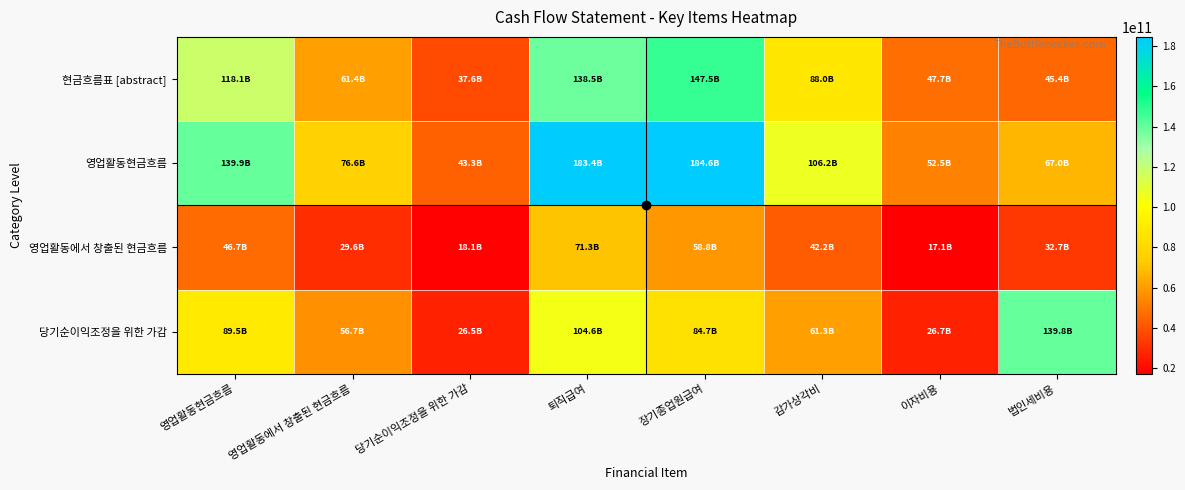

What is the difference between the highest and lowest values at 장기종업원급여?

125753287633